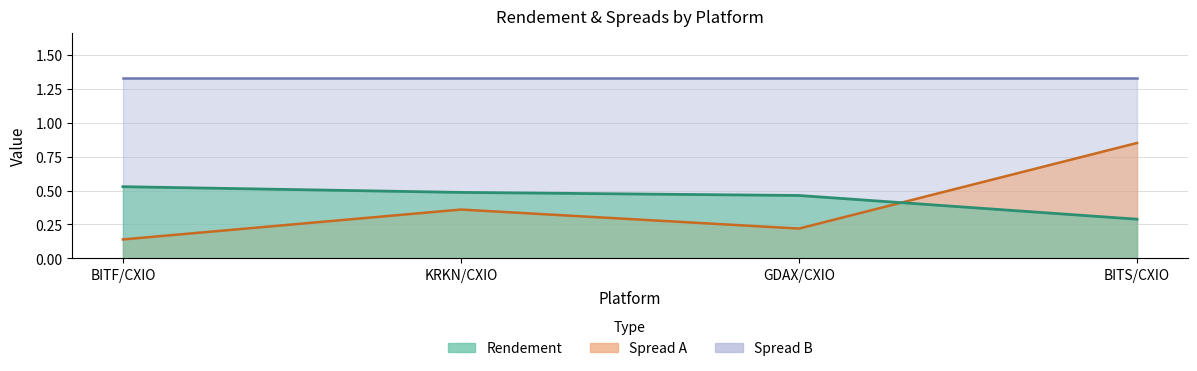

What is the value of the Spread A point at the 2nd from the left?

0.4